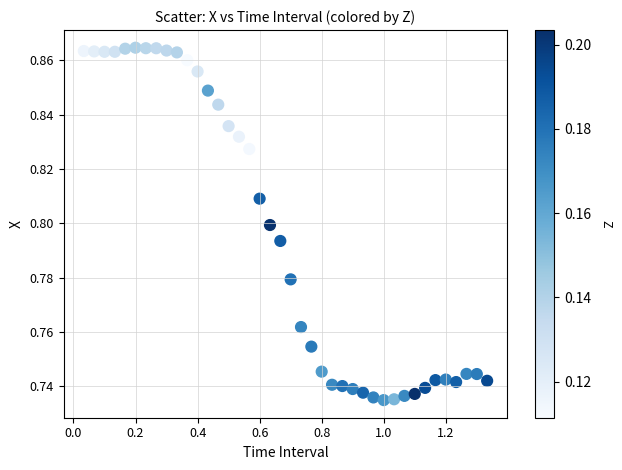

What is the range of X values (max minus min)?

1.3